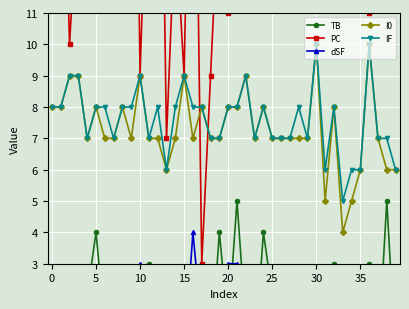

What is the minimum value for IF?

5